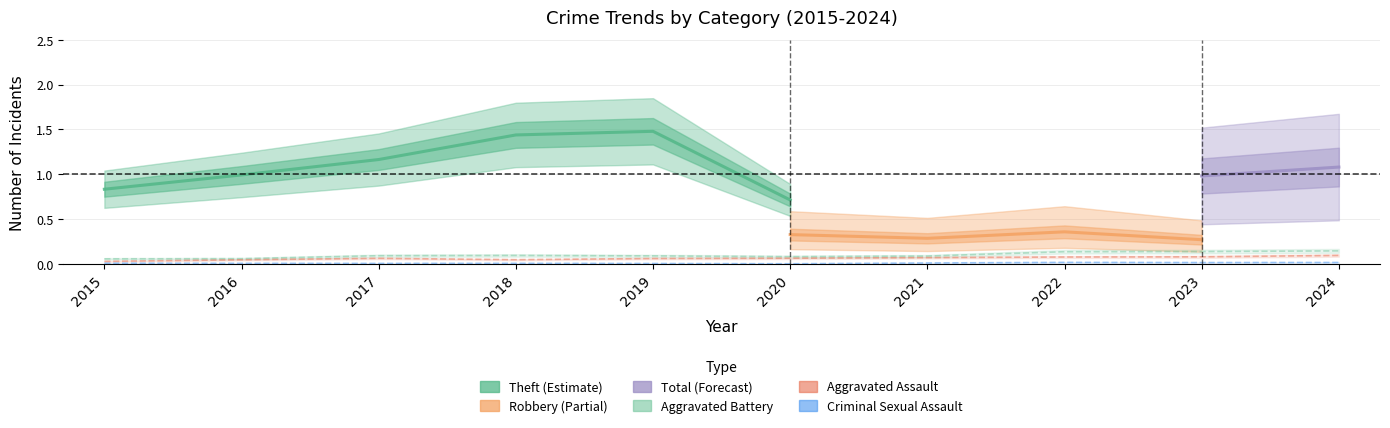

In Aggravated Battery, how many points are higher than both neighbors (excluding endpoints)?

1